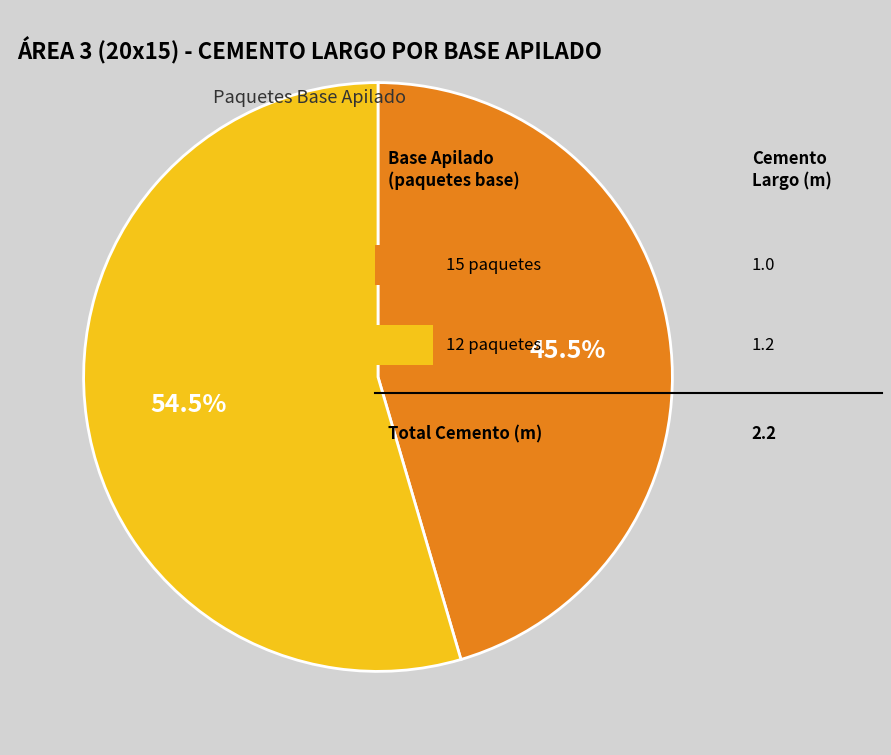

Does any single category account for the majority?

Yes